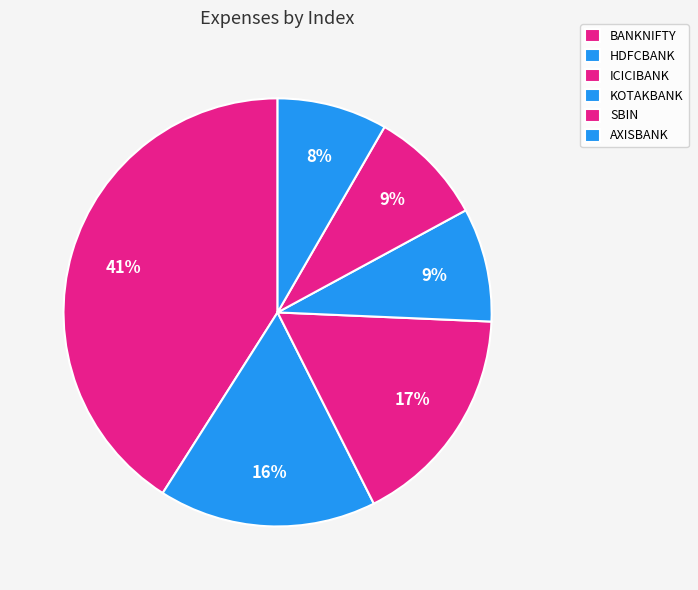

Is there any slice that represents more than half of the pie?

No